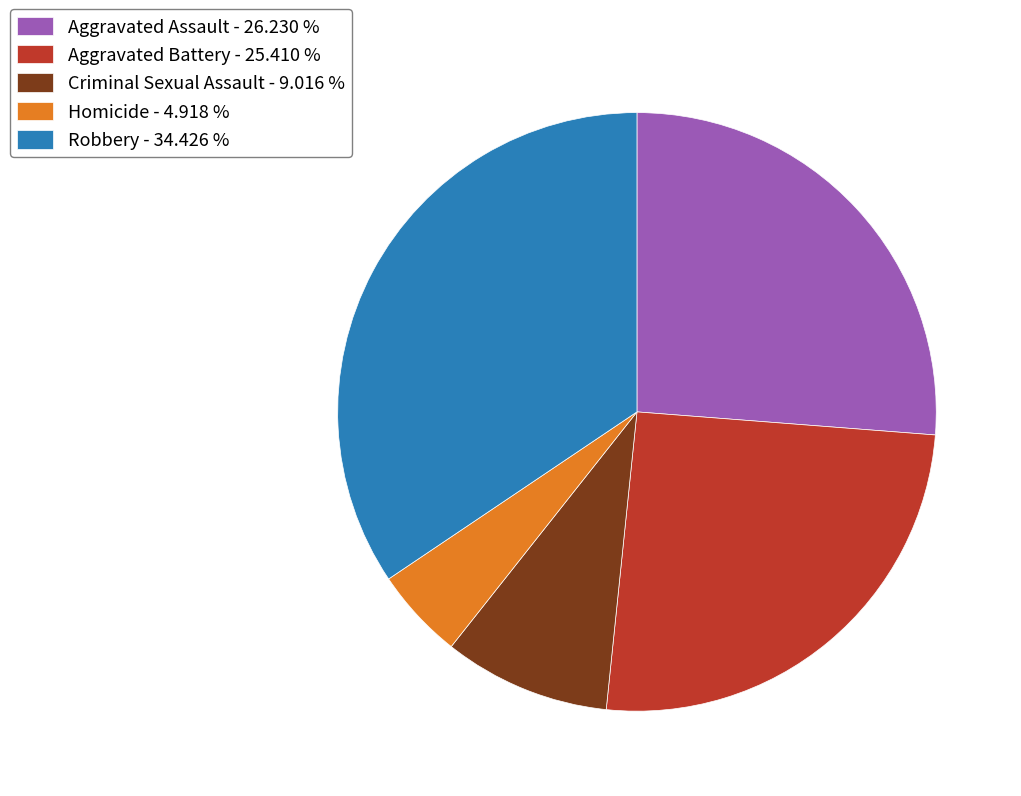

What is the largest slice in the pie chart?

Robbery